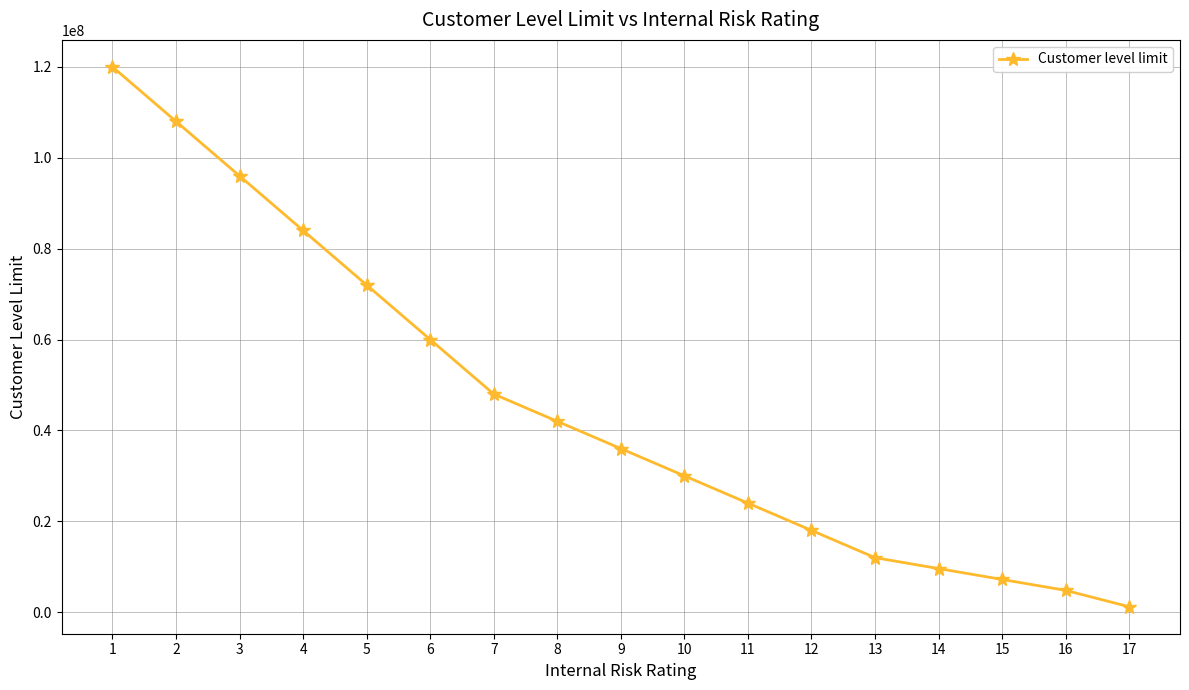

How many series are shown in this chart?

1